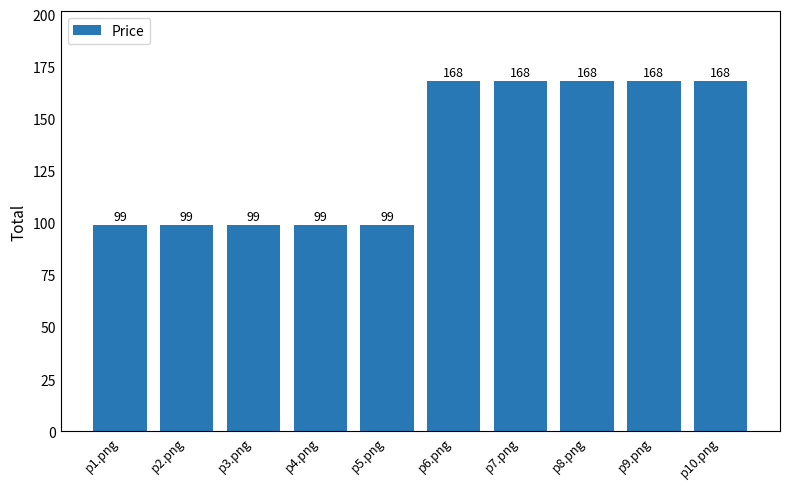

The chart shows a value of 99 at p1.png. True or false?

True